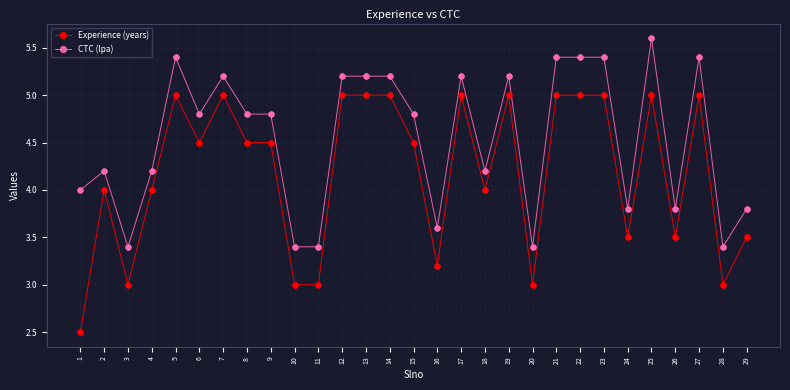

Which series changed the most between 25 and 26?

CTC (lpa)